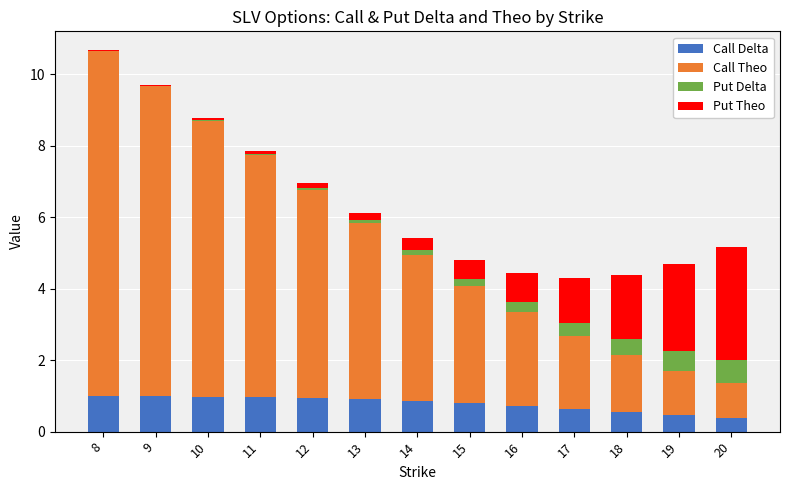

At which category is the sum across all series the highest?

8